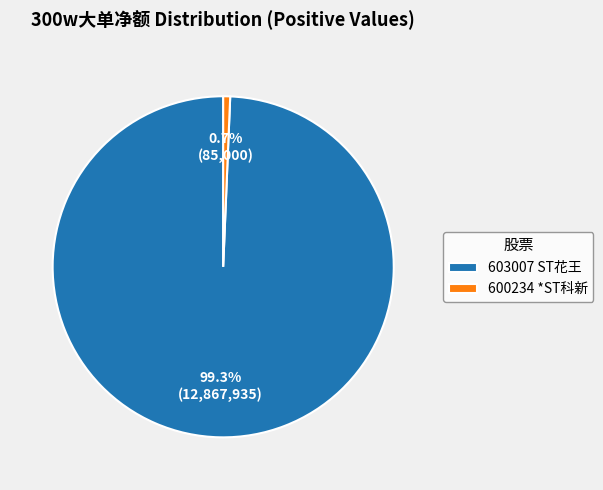

Is the sum of 603007 ST花王 and 600234 *ST科新 greater than half?

Yes